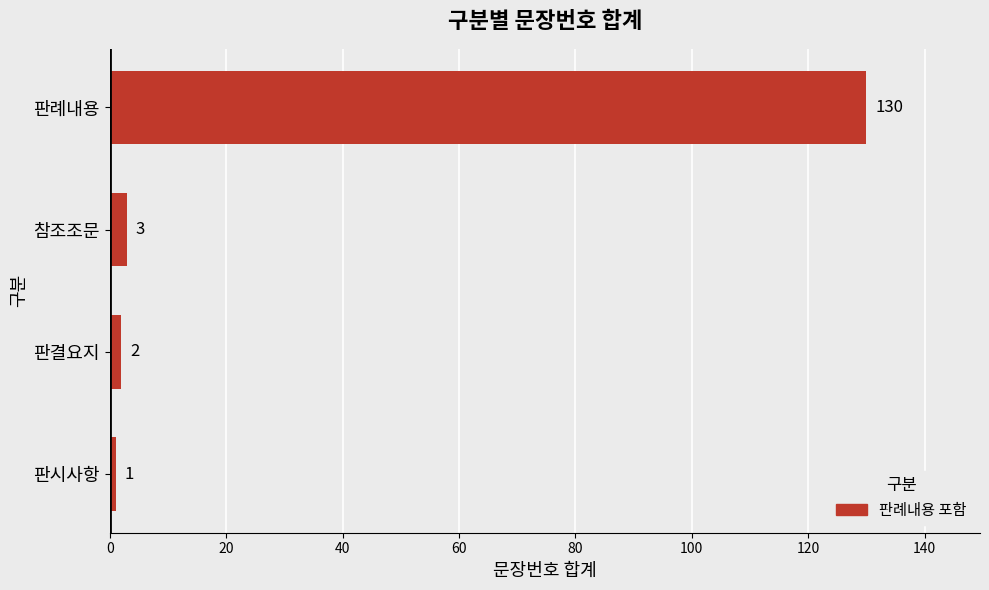

Reading top to bottom, transcribe all the data shown in this chart.

판례내용=130	참조조문=3	판결요지=2	판시사항=1